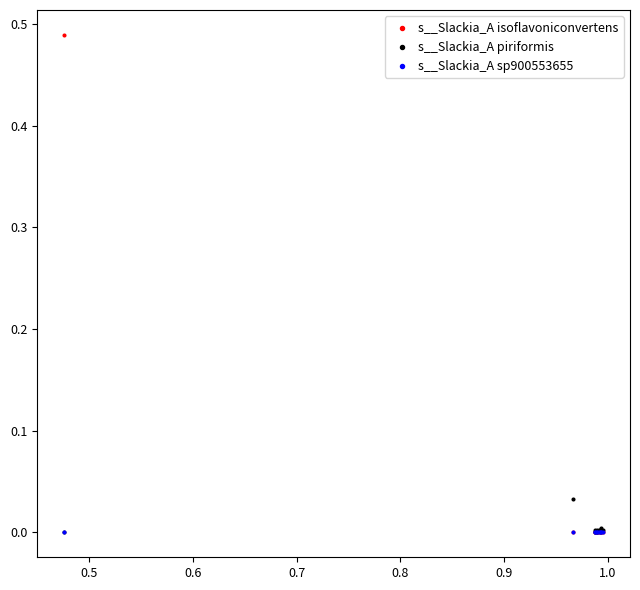

What are all the series names shown in the legend?

s__Slackia_A isoflavoniconvertens, s__Slackia_A piriformis, s__Slackia_A sp900553655